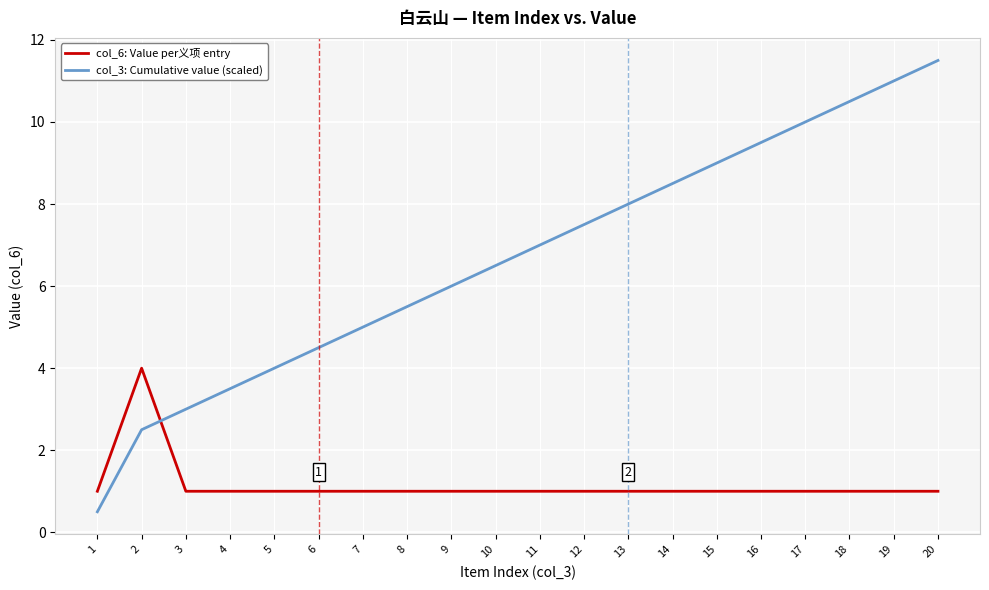

True or false: col_3: Cumulative value (scaled) has more than 1 points higher than both neighbors.

False